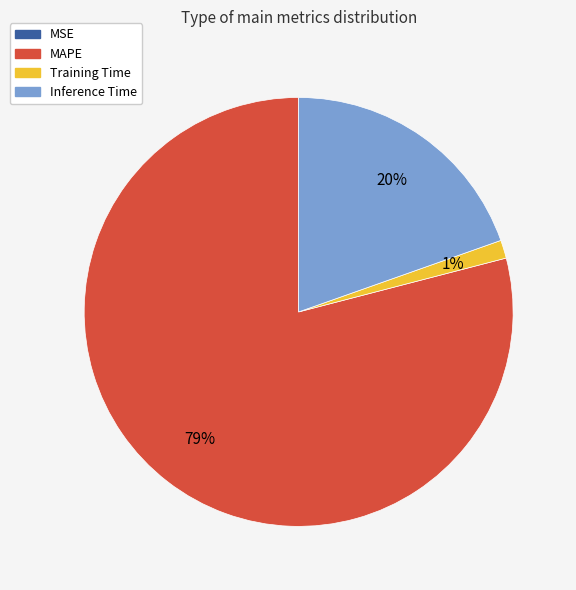

What is the largest slice in the pie chart?

MAPE